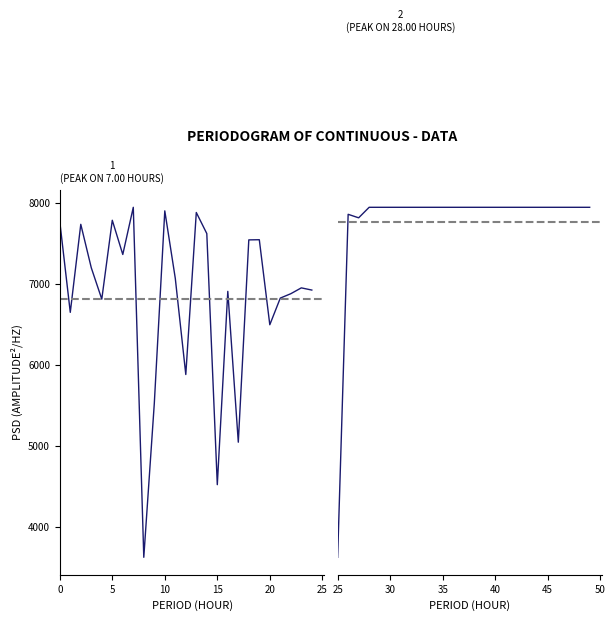

Reading left to right, what are all the values shown in this chart?

col_1 (0–24): 7768	6648	7734	7198	6811	7784	7362	7944	3626	5522	7900	7067	5881	7880	7620	4522	6907	5046	7542	7544	6495	6824	6878	6950	6923
col_1 (25–49): 6963	7550	7544	7562	7562	7562	7562	7562	7562	7562	7562	7562	7562	7562	7562	7562	7562	7562	7562	7562	7562	7562	7562	7562	7562